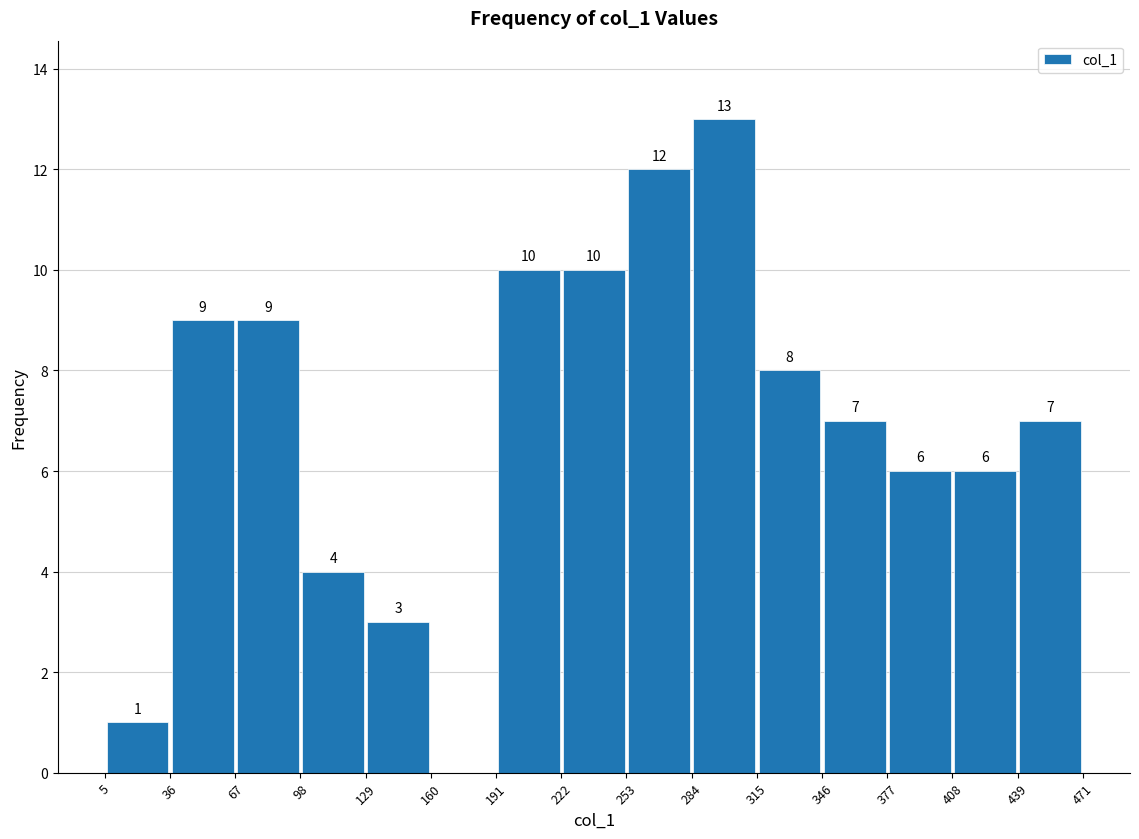

Over which range of the x-axis is the bar tallest?

284 to 315